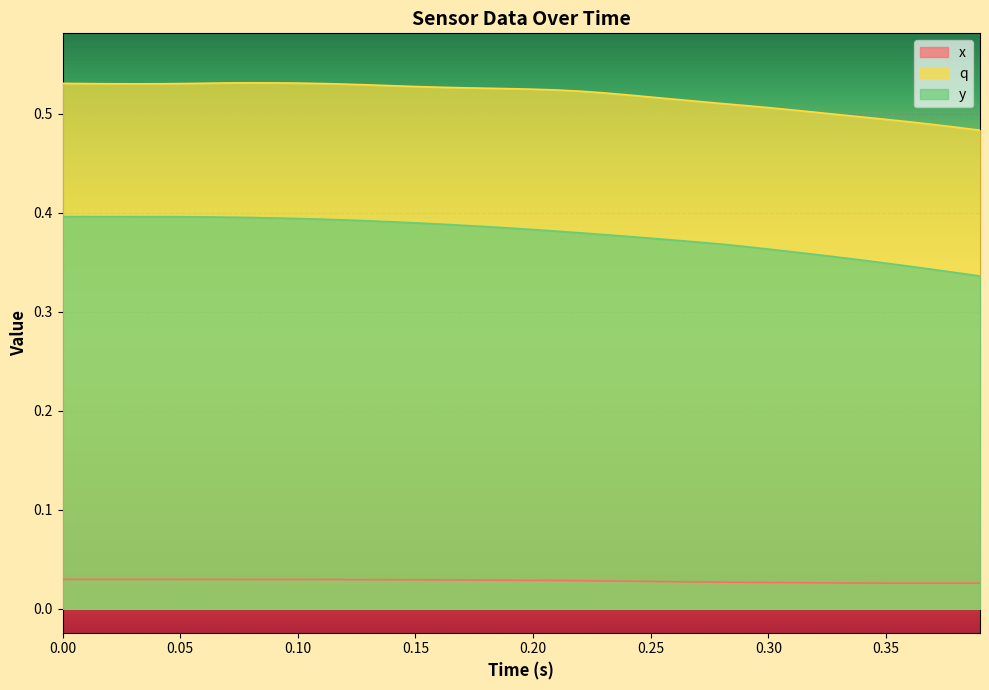

What are all the series names shown in the legend?

x, q, y